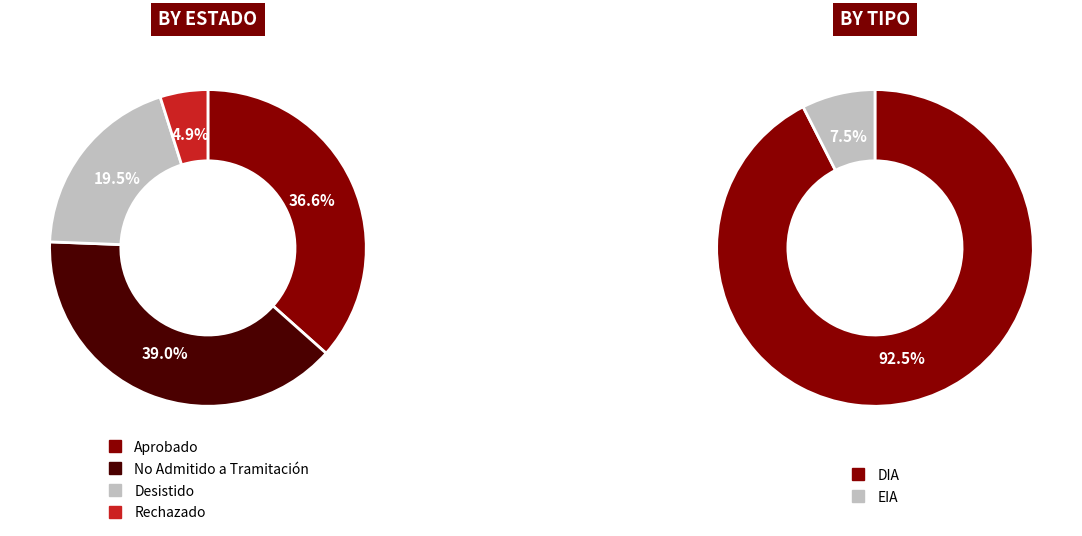

Is it true that Rechazado is 1% of the pie?

False